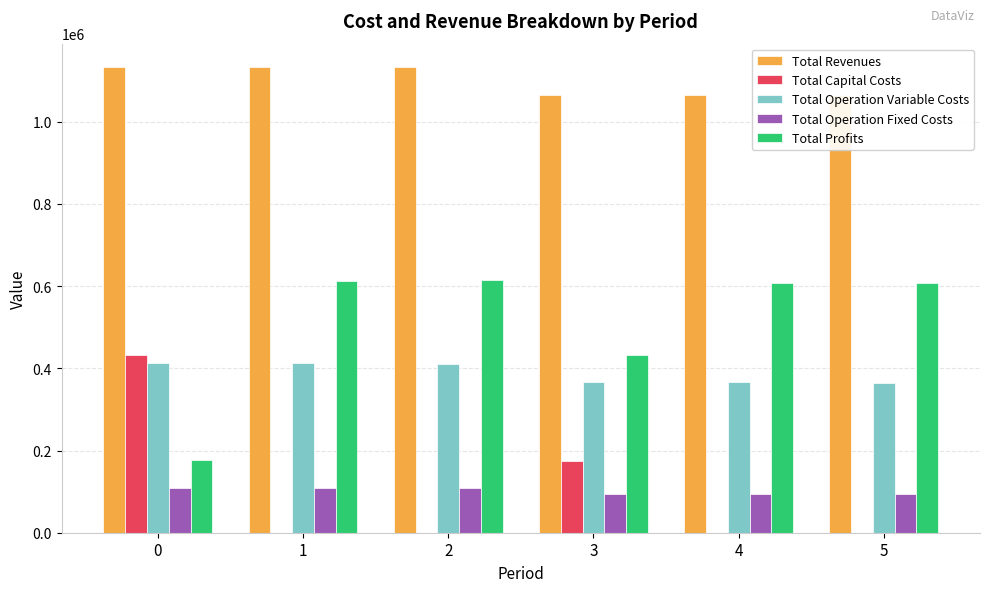

What is the average value of the Total Profits series?

508502.3